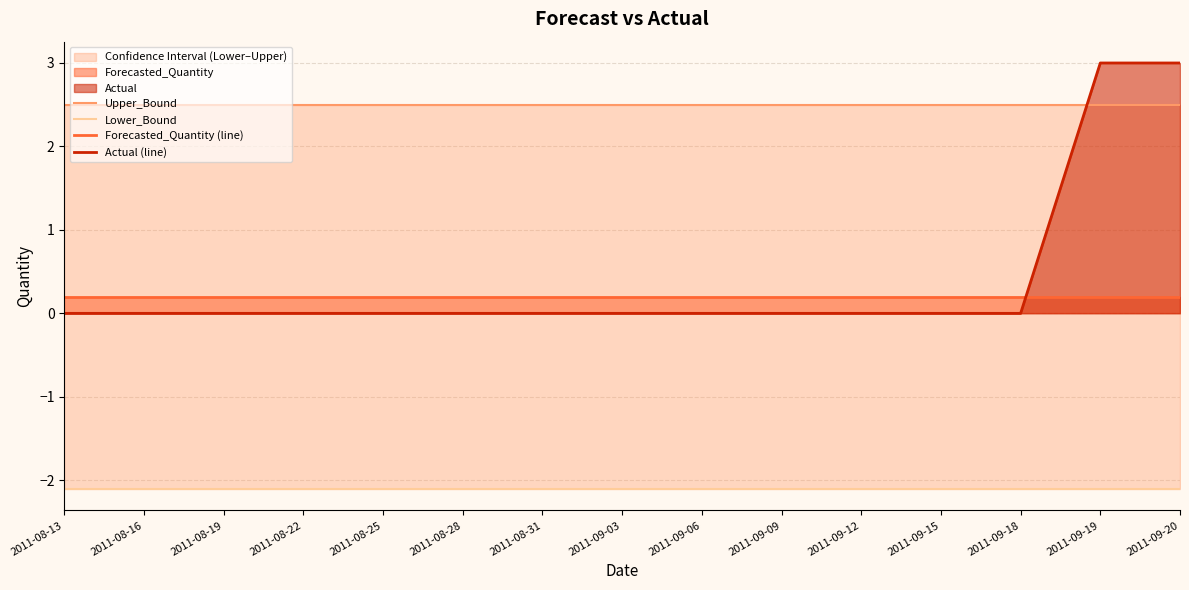

How many lines are shown in the chart?

4